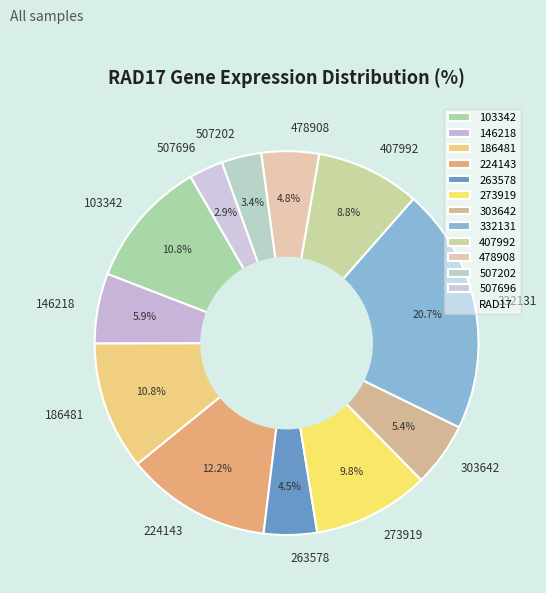

To the nearest percent, what is the difference between the 273919 and 407992 slice percentages?

1%